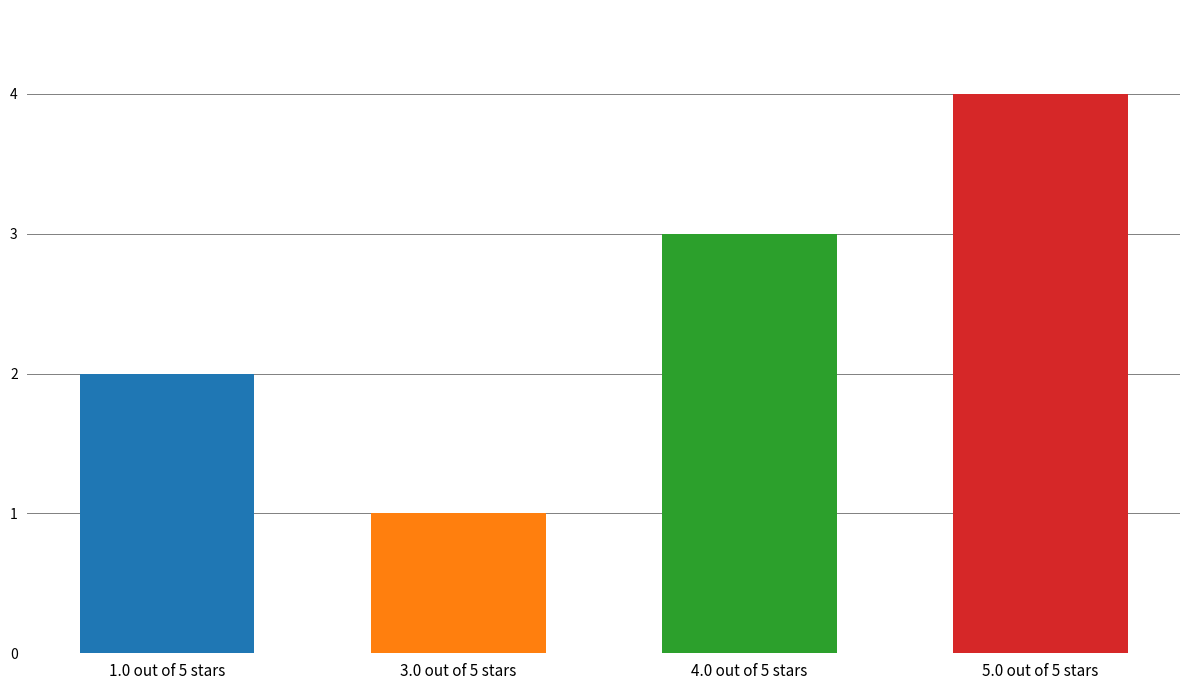

What position from the right is 1.0 out of 5 stars?

4